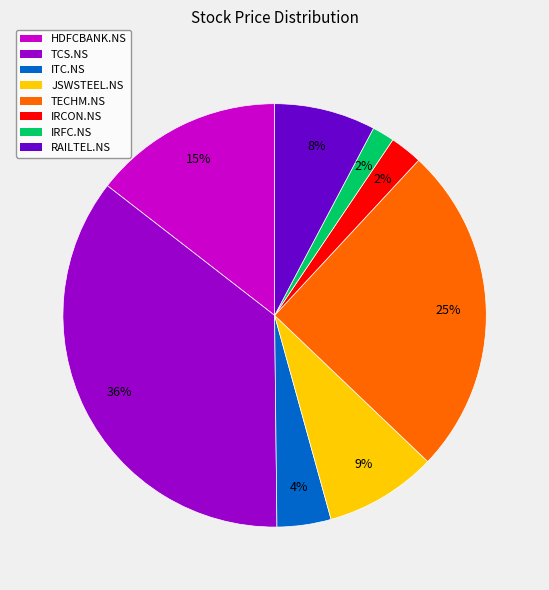

To the nearest percent, what portion does HDFCBANK.NS represent?

15%